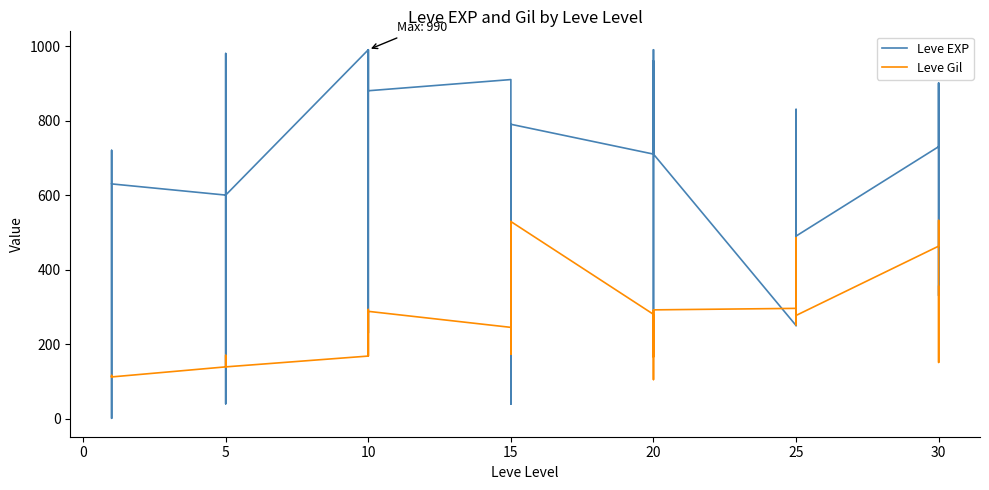

Which series has the largest total across all categories?

Leve EXP